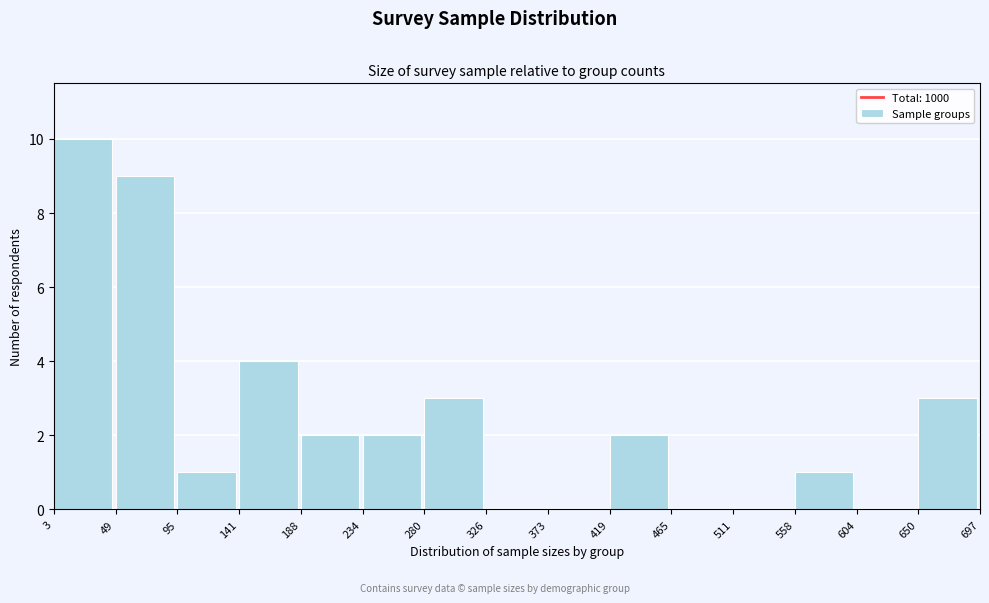

Over which range of the x-axis is the bar tallest?

3 to 49